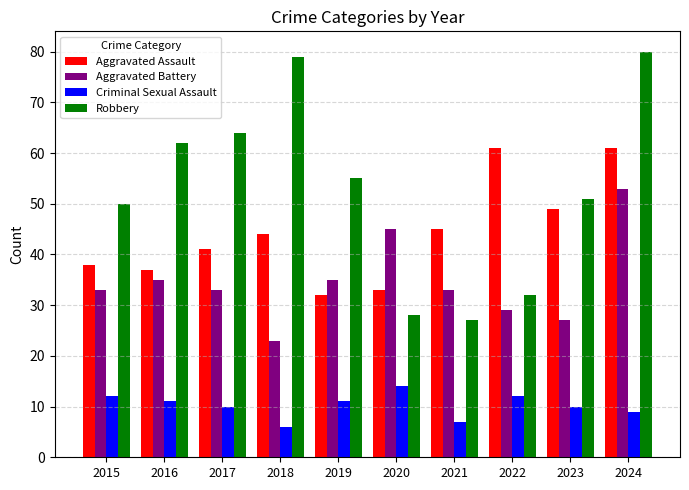

Are the bars horizontal?

No